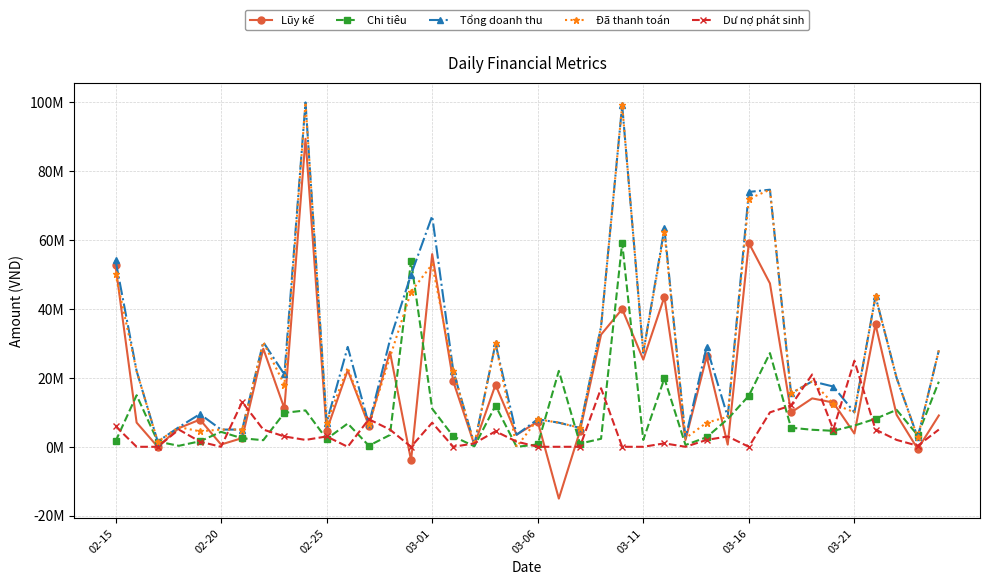

True or false: Tổng doanh thu has more than 1 points higher than both neighbors.

True